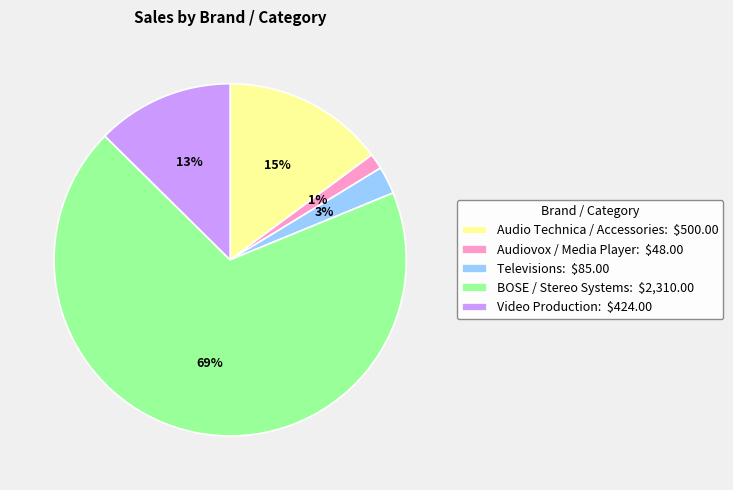

The Televisions slice represents 17% of the pie. True or false?

False